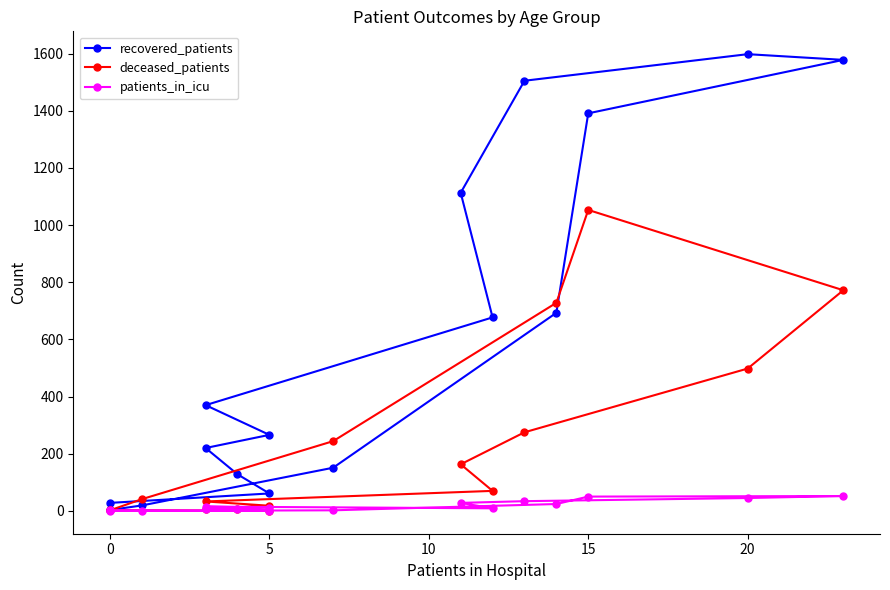

How many data points in deceased_patients are less than 70?

8